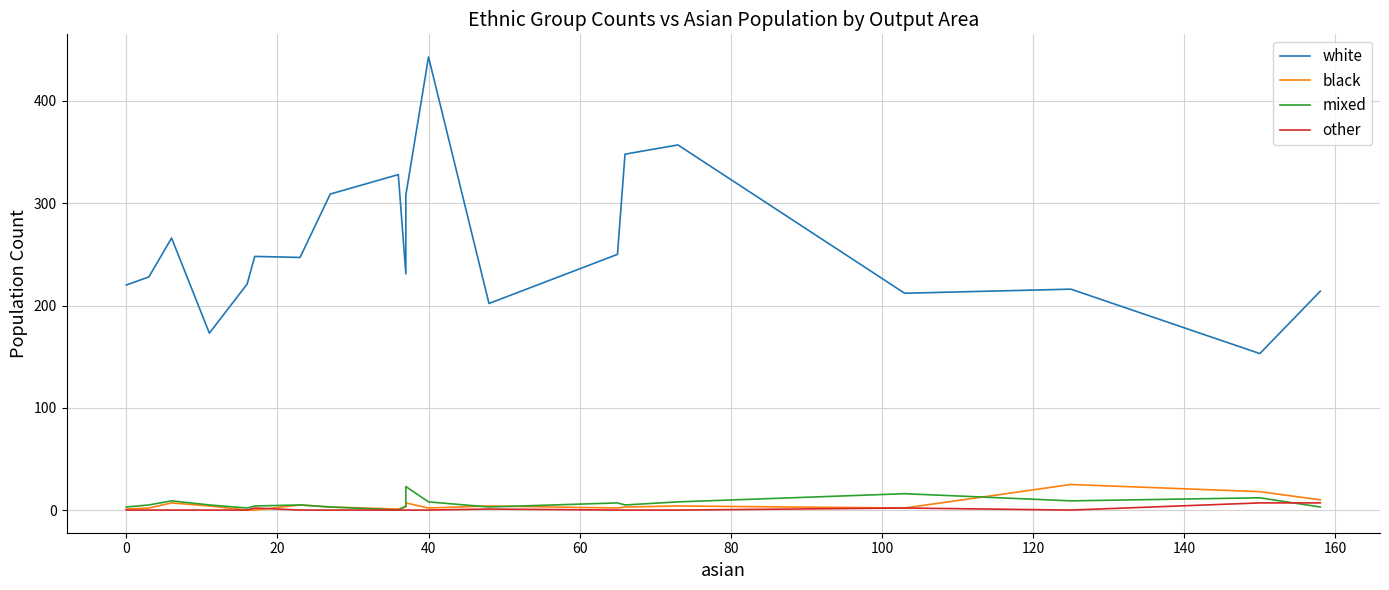

Between −20 and 120, which is larger?

120